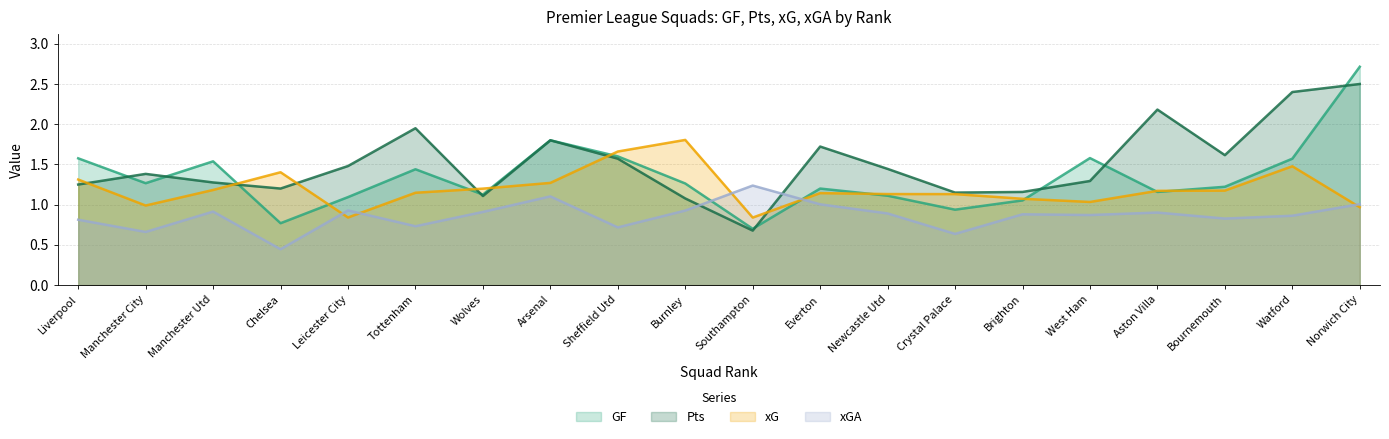

Which series has the widest spread of values?

GF